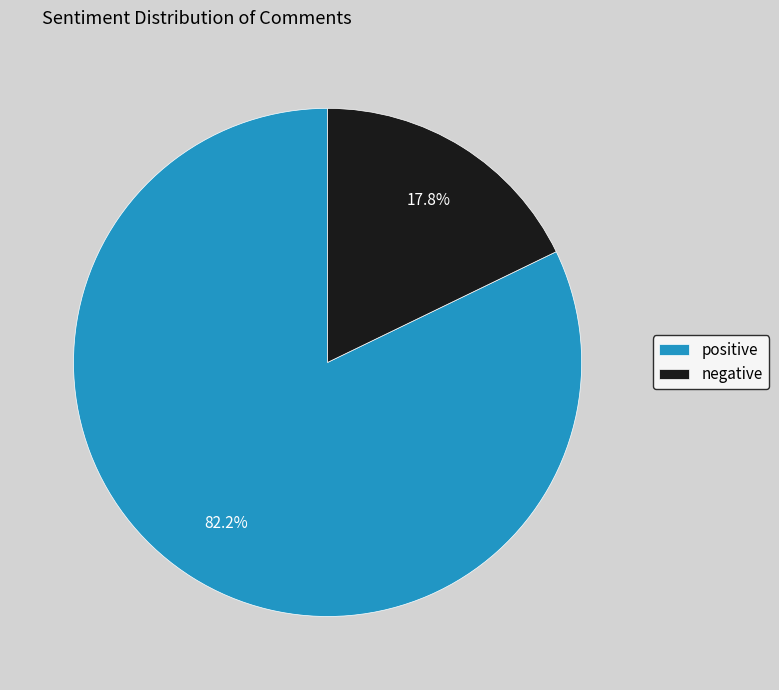

How many segments does this pie chart have?

2